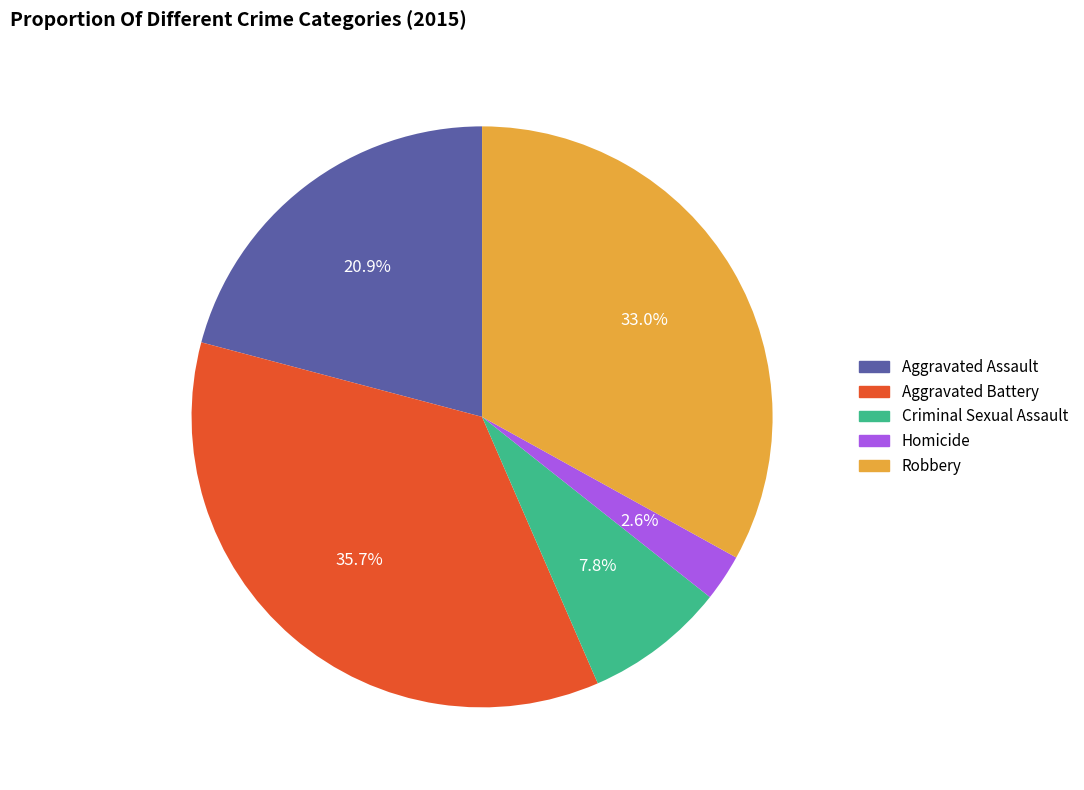

Rank the categories by value from lowest to highest.

Homicide, Criminal Sexual Assault, Aggravated Assault, Robbery, Aggravated Battery